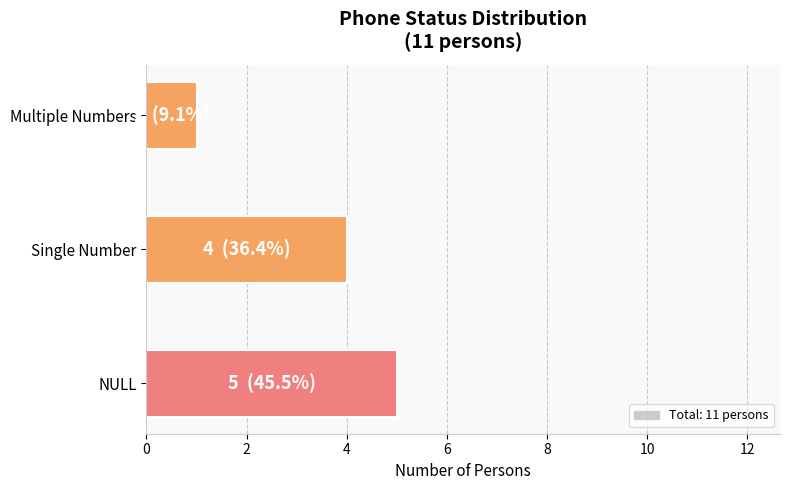

Reading top to bottom, list all the values displayed in this chart.

Multiple Numbers=1	Single Number=4	NULL=5